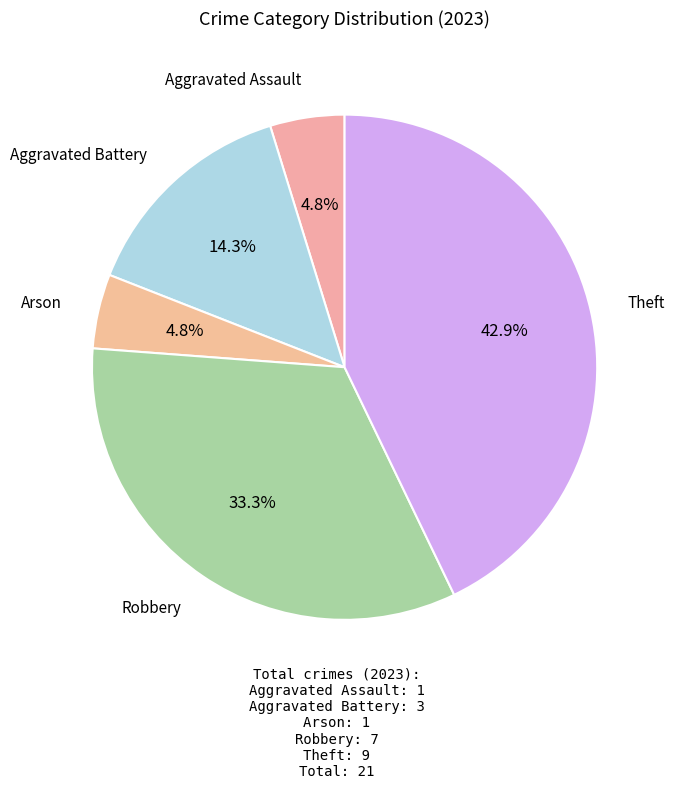

How many slices are in this pie chart?

5